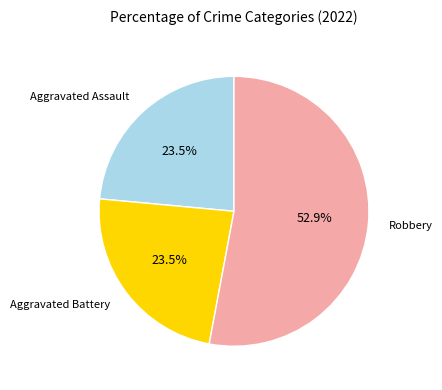

How many slices are in this pie chart?

3